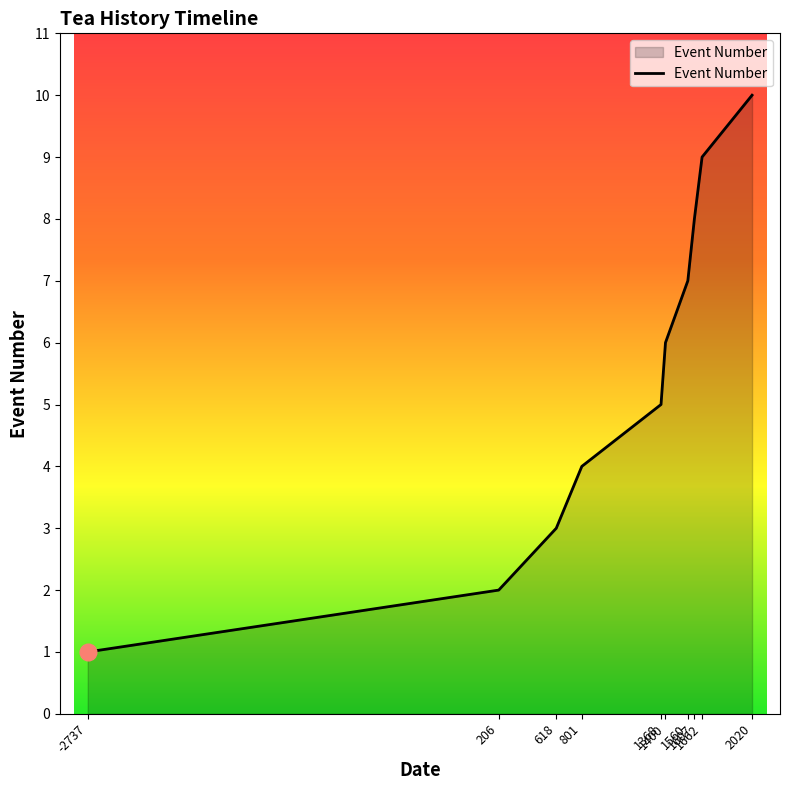

What is the maximum value shown in the chart?

10